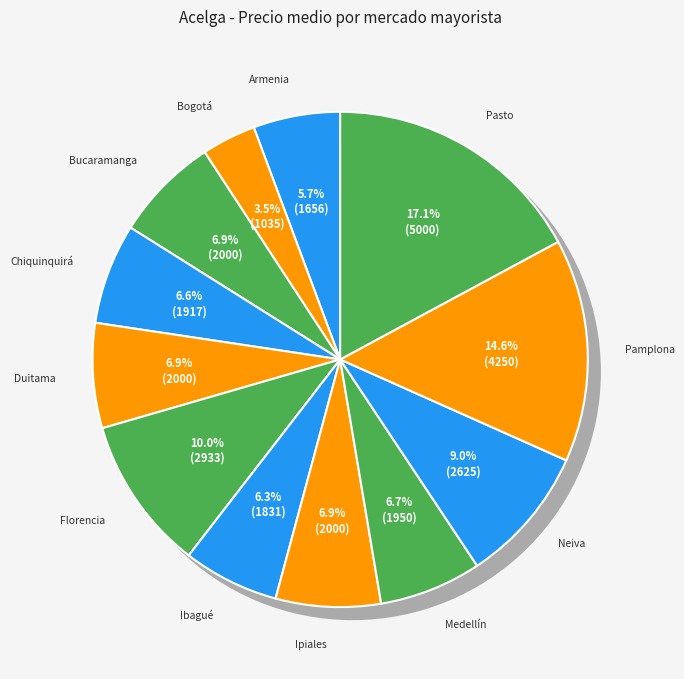

Rank the categories by value from highest to lowest.

Pasto, Pamplona, Florencia, Neiva, Bucaramanga, Duitama, Ipiales, Medellín, Chiquinquirá, Ibagué, Armenia, Bogotá